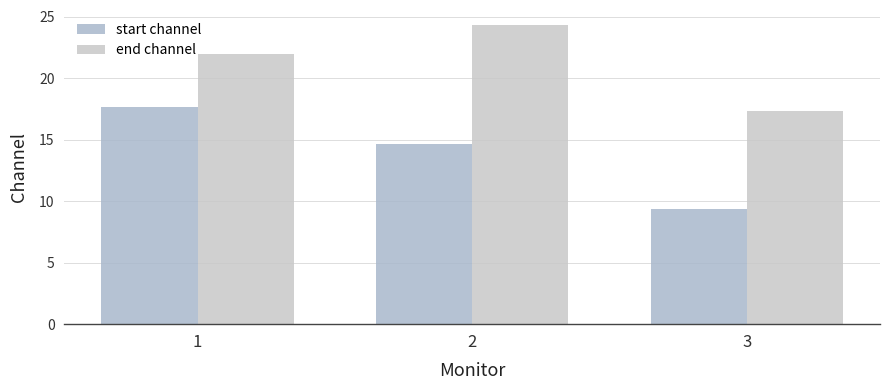

How many groups of bars are there?

3